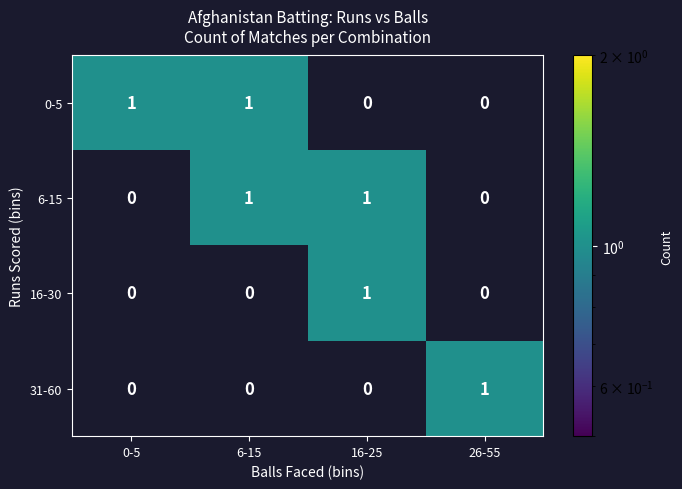

At how many categories does at least one series exceed 0?

4